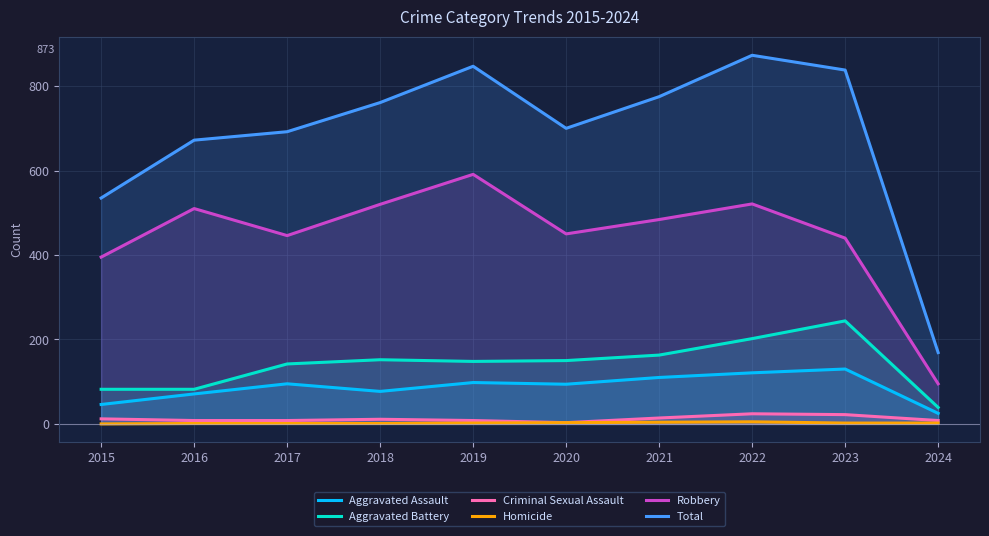

What is the lowest value of the Aggravated Battery series?

39